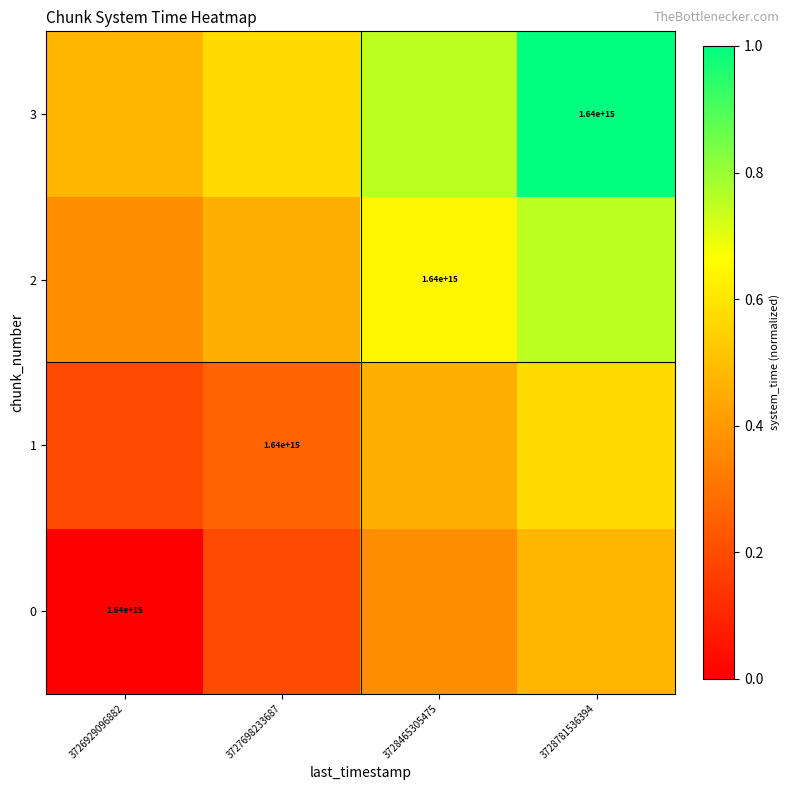

Rank the series by their maximum value, from lowest to highest.

0, 1, 2, 3